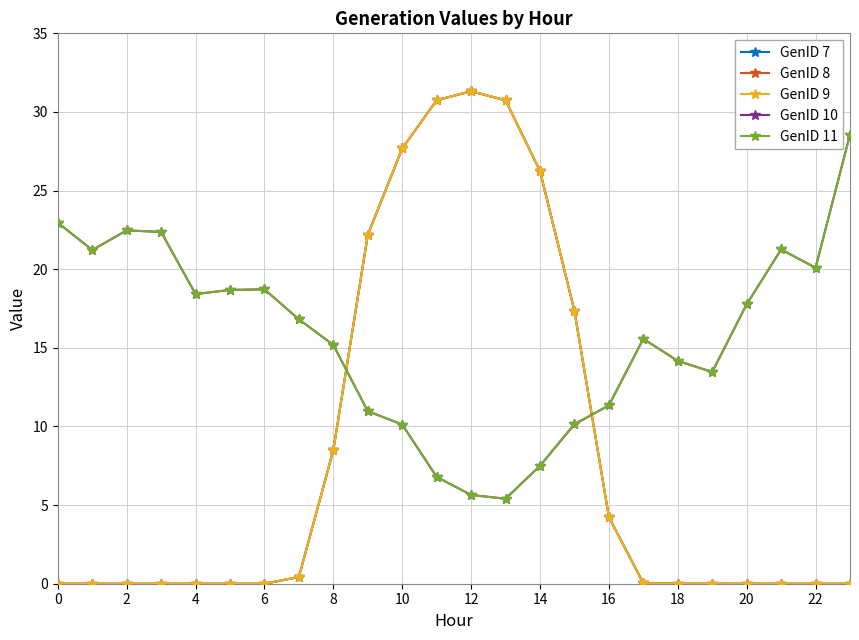

At how many categories does at least one series exceed 21?

12